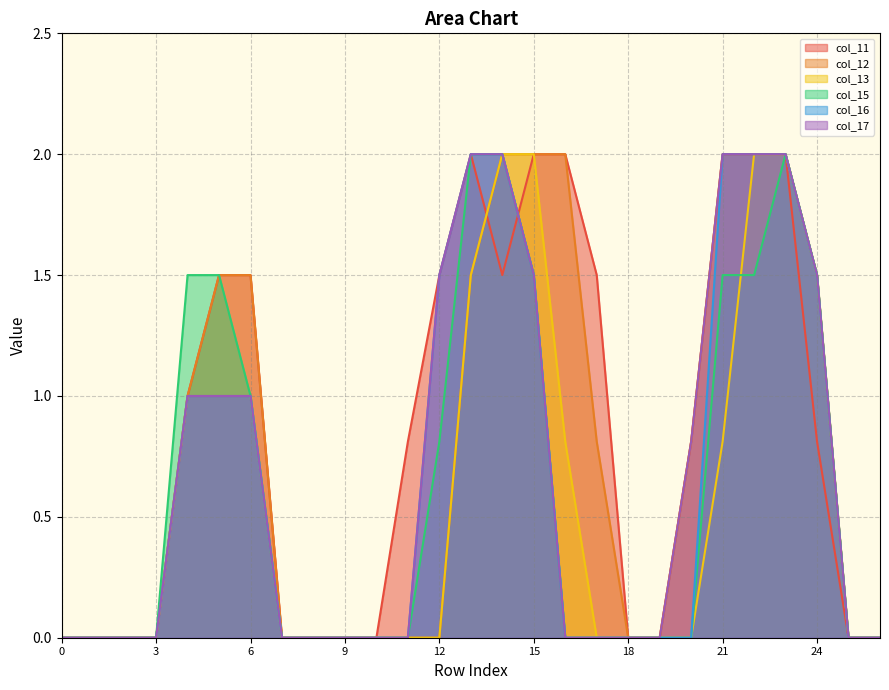

Reading left to right, extract all data points from this chart.

col_11: 0.0	0.0	0.0	0.0	1.0	1.5	1.5	0.0	0.0	0.0	0.0	0.8	1.5	2.0	1.5	2.0	2.0	1.5	0.0	0.0	0.8	2.0	2.0	2.0	0.8	0.0	0.0
col_12: 0.0	0.0	0.0	0.0	1.0	1.5	1.5	0.0	0.0	0.0	0.0	0.0	0.0	1.5	2.0	2.0	2.0	0.8	0.0	0.0	0.8	2.0	2.0	2.0	1.5	0.0	0.0
col_13: 0.0	0.0	0.0	0.0	1.0	1.0	1.0	0.0	0.0	0.0	0.0	0.0	0.0	1.5	2.0	2.0	0.8	0.0	0.0	0.0	0.0	0.8	2.0	2.0	1.5	0.0	0.0
col_15: 0.0	0.0	0.0	0.0	1.5	1.5	1.0	0.0	0.0	0.0	0.0	0.0	0.8	2.0	2.0	1.5	0.0	0.0	0.0	0.0	0.0	1.5	1.5	2.0	1.5	0.0	0.0
col_16: 0.0	0.0	0.0	0.0	1.0	1.0	1.0	0.0	0.0	0.0	0.0	0.0	1.5	2.0	2.0	1.5	0.0	0.0	0.0	0.0	0.0	2.0	2.0	2.0	1.5	0.0	0.0
col_17: 0.0	0.0	0.0	0.0	1.0	1.0	1.0	0.0	0.0	0.0	0.0	0.0	1.5	2.0	2.0	1.5	0.0	0.0	0.0	0.0	0.8	2.0	2.0	2.0	1.5	0.0	0.0